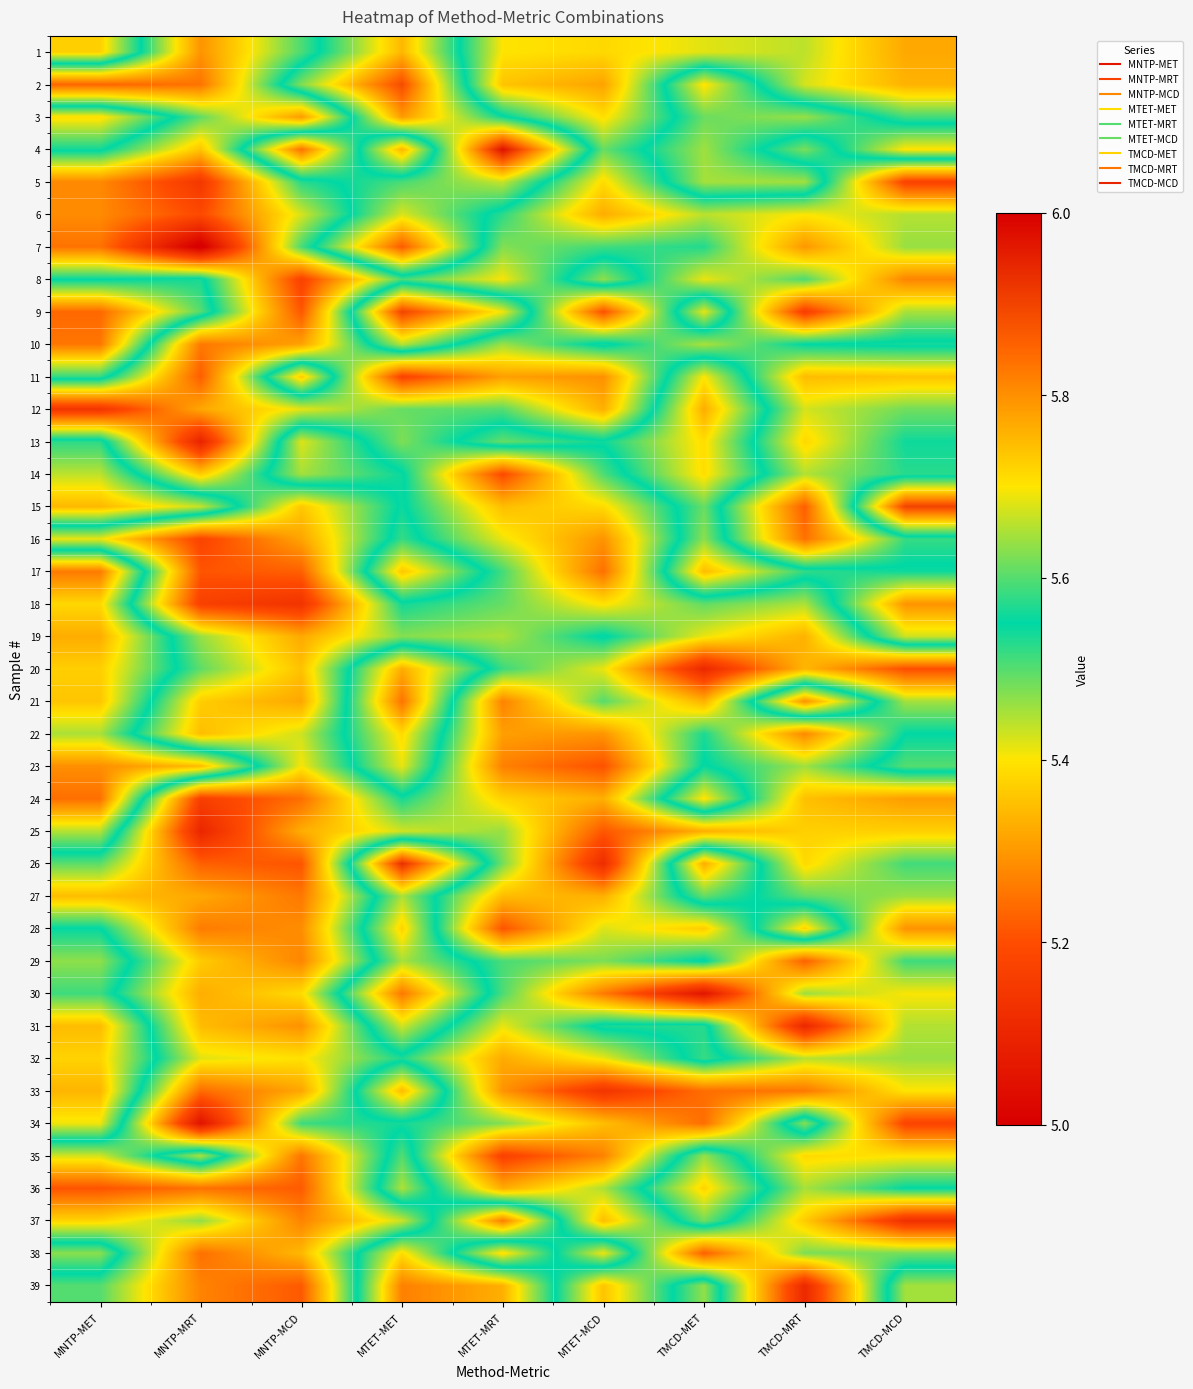

Reading left to right, extract all data points from this chart.

1: MNTP-MET=5.7	MNTP-MRT=5.3	MNTP-MCD=5.5	MTET-MET=5.8	MTET-MRT=5.4	MTET-MCD=5.4	TMCD-MET=5.4	TMCD-MRT=5.4	TMCD-MCD=5.3
2: MNTP-MET=5.2	MNTP-MRT=5.3	MNTP-MCD=5.6	MTET-MET=5.9	MTET-MRT=5.4	MTET-MCD=5.3	TMCD-MET=5.7	TMCD-MRT=5.4	TMCD-MCD=5.3
3: MNTP-MET=5.7	MNTP-MRT=5.5	MNTP-MCD=5.3	MTET-MET=5.8	MTET-MRT=5.6	MTET-MCD=5.4	TMCD-MET=5.6	TMCD-MRT=5.6	TMCD-MCD=5.5
4: MNTP-MET=5.6	MNTP-MRT=5.4	MNTP-MCD=5.8	MTET-MET=5.3	MTET-MRT=6.0	MTET-MCD=5.5	TMCD-MET=5.6	TMCD-MRT=5.5	TMCD-MCD=5.7
5: MNTP-MET=5.3	MNTP-MRT=5.1	MNTP-MCD=5.5	MTET-MET=5.6	MTET-MRT=5.7	MTET-MCD=5.4	TMCD-MET=5.6	TMCD-MRT=5.6	TMCD-MCD=5.2
6: MNTP-MET=5.3	MNTP-MRT=5.2	MNTP-MCD=5.4	MTET-MET=5.7	MTET-MRT=5.5	MTET-MCD=5.3	TMCD-MET=5.4	TMCD-MRT=5.4	TMCD-MCD=5.4
7: MNTP-MET=5.3	MNTP-MRT=5.0	MNTP-MCD=5.5	MTET-MET=5.9	MTET-MRT=5.5	MTET-MCD=5.5	TMCD-MET=5.5	TMCD-MRT=5.3	TMCD-MCD=5.5
8: MNTP-MET=5.5	MNTP-MRT=5.6	MNTP-MCD=5.2	MTET-MET=5.5	MTET-MRT=5.4	MTET-MCD=5.6	TMCD-MET=5.4	TMCD-MRT=5.5	TMCD-MCD=5.3
9: MNTP-MET=5.8	MNTP-MRT=5.6	MNTP-MCD=5.2	MTET-MET=5.9	MTET-MRT=5.7	MTET-MCD=5.2	TMCD-MET=5.7	TMCD-MRT=5.2	TMCD-MCD=5.5
10: MNTP-MET=5.8	MNTP-MRT=5.3	MNTP-MCD=5.3	MTET-MET=5.7	MTET-MRT=5.5	MTET-MCD=5.6	TMCD-MET=5.4	TMCD-MRT=5.6	TMCD-MCD=5.6
11: MNTP-MET=5.6	MNTP-MRT=5.2	MNTP-MCD=5.7	MTET-MET=5.2	MTET-MRT=5.3	MTET-MCD=5.3	TMCD-MET=5.7	TMCD-MRT=5.3	TMCD-MCD=5.4
12: MNTP-MET=5.1	MNTP-MRT=5.3	MNTP-MCD=5.4	MTET-MET=5.5	MTET-MRT=5.5	MTET-MCD=5.3	TMCD-MET=5.8	TMCD-MRT=5.4	TMCD-MCD=5.5
13: MNTP-MET=5.6	MNTP-MRT=5.1	MNTP-MCD=5.7	MTET-MET=5.5	MTET-MRT=5.6	MTET-MCD=5.6	TMCD-MET=5.7	TMCD-MRT=5.4	TMCD-MCD=5.5
14: MNTP-MET=5.7	MNTP-MRT=5.4	MNTP-MCD=5.6	MTET-MET=5.6	MTET-MRT=5.2	MTET-MCD=5.5	TMCD-MET=5.7	TMCD-MRT=5.4	TMCD-MCD=5.5
15: MNTP-MET=5.8	MNTP-MRT=5.7	MNTP-MCD=5.4	MTET-MET=5.6	MTET-MRT=5.3	MTET-MCD=5.4	TMCD-MET=5.6	TMCD-MRT=5.2	TMCD-MCD=5.9
16: MNTP-MET=5.4	MNTP-MRT=5.2	MNTP-MCD=5.3	MTET-MET=5.6	MTET-MRT=5.4	MTET-MCD=5.3	TMCD-MET=5.6	TMCD-MRT=5.2	TMCD-MCD=5.5
17: MNTP-MET=5.8	MNTP-MRT=5.2	MNTP-MCD=5.2	MTET-MET=5.7	MTET-MRT=5.5	MTET-MCD=5.2	TMCD-MET=5.7	TMCD-MRT=5.6	TMCD-MCD=5.6
18: MNTP-MET=5.7	MNTP-MRT=5.2	MNTP-MCD=5.1	MTET-MET=5.5	MTET-MRT=5.5	MTET-MCD=5.4	TMCD-MET=5.5	TMCD-MRT=5.4	TMCD-MCD=5.8
19: MNTP-MET=5.8	MNTP-MRT=5.5	MNTP-MCD=5.3	MTET-MET=5.5	MTET-MRT=5.4	MTET-MCD=5.6	TMCD-MET=5.4	TMCD-MRT=5.3	TMCD-MCD=5.7
20: MNTP-MET=5.7	MNTP-MRT=5.5	MNTP-MCD=5.4	MTET-MET=5.8	MTET-MRT=5.5	MTET-MCD=5.4	TMCD-MET=5.1	TMCD-MRT=5.3	TMCD-MCD=5.2
21: MNTP-MET=5.7	MNTP-MRT=5.4	MNTP-MCD=5.3	MTET-MET=5.8	MTET-MRT=5.3	MTET-MCD=5.5	TMCD-MET=5.3	TMCD-MRT=5.8	TMCD-MCD=5.5
22: MNTP-MET=5.6	MNTP-MRT=5.3	MNTP-MCD=5.4	MTET-MET=5.7	MTET-MRT=5.3	MTET-MCD=5.3	TMCD-MET=5.5	TMCD-MRT=5.3	TMCD-MCD=5.6
23: MNTP-MET=5.8	MNTP-MRT=5.7	MNTP-MCD=5.4	MTET-MET=5.7	MTET-MRT=5.3	MTET-MCD=5.2	TMCD-MET=5.6	TMCD-MRT=5.5	TMCD-MCD=5.6
24: MNTP-MET=5.8	MNTP-MRT=5.2	MNTP-MCD=5.2	MTET-MET=5.5	MTET-MRT=5.4	MTET-MCD=5.3	TMCD-MET=5.7	TMCD-MRT=5.4	TMCD-MCD=5.3
25: MNTP-MET=5.7	MNTP-MRT=5.1	MNTP-MCD=5.3	MTET-MET=5.4	MTET-MRT=5.5	MTET-MCD=5.2	TMCD-MET=5.3	TMCD-MRT=5.4	TMCD-MCD=5.4
26: MNTP-MET=5.5	MNTP-MRT=5.2	MNTP-MCD=5.2	MTET-MET=5.9	MTET-MRT=5.5	MTET-MCD=5.1	TMCD-MET=5.8	TMCD-MRT=5.4	TMCD-MCD=5.5
27: MNTP-MET=5.3	MNTP-MRT=5.3	MNTP-MCD=5.3	MTET-MET=5.7	MTET-MRT=5.3	MTET-MCD=5.3	TMCD-MET=5.6	TMCD-MRT=5.5	TMCD-MCD=5.5
28: MNTP-MET=5.6	MNTP-MRT=5.3	MNTP-MCD=5.3	MTET-MET=5.7	MTET-MRT=5.2	MTET-MCD=5.4	TMCD-MET=5.4	TMCD-MRT=5.7	TMCD-MCD=5.3
29: MNTP-MET=5.6	MNTP-MRT=5.4	MNTP-MCD=5.3	MTET-MET=5.6	MTET-MRT=5.5	MTET-MCD=5.5	TMCD-MET=5.6	TMCD-MRT=5.2	TMCD-MCD=5.5
30: MNTP-MET=5.6	MNTP-MRT=5.3	MNTP-MCD=5.4	MTET-MET=5.8	MTET-MRT=5.5	MTET-MCD=5.3	TMCD-MET=5.1	TMCD-MRT=5.5	TMCD-MCD=5.4
31: MNTP-MET=5.7	MNTP-MRT=5.3	MNTP-MCD=5.3	MTET-MET=5.7	MTET-MRT=5.4	MTET-MCD=5.6	TMCD-MET=5.6	TMCD-MRT=5.1	TMCD-MCD=5.4
32: MNTP-MET=5.7	MNTP-MRT=5.4	MNTP-MCD=5.4	MTET-MET=5.5	MTET-MRT=5.3	MTET-MCD=5.4	TMCD-MET=5.6	TMCD-MRT=5.4	TMCD-MCD=5.5
33: MNTP-MET=5.8	MNTP-MRT=5.2	MNTP-MCD=5.3	MTET-MET=5.7	MTET-MRT=5.3	MTET-MCD=5.1	TMCD-MET=5.2	TMCD-MRT=5.3	TMCD-MCD=5.4
34: MNTP-MET=5.7	MNTP-MRT=5.0	MNTP-MCD=5.5	MTET-MET=5.5	MTET-MRT=5.5	MTET-MCD=5.4	TMCD-MET=5.2	TMCD-MRT=5.6	TMCD-MCD=5.2
35: MNTP-MET=5.4	MNTP-MRT=5.6	MNTP-MCD=5.3	MTET-MET=5.6	MTET-MRT=5.2	MTET-MCD=5.3	TMCD-MET=5.6	TMCD-MRT=5.4	TMCD-MCD=5.4
36: MNTP-MET=5.2	MNTP-MRT=5.2	MNTP-MCD=5.2	MTET-MET=5.7	MTET-MRT=5.3	MTET-MCD=5.4	TMCD-MET=5.7	TMCD-MRT=5.5	TMCD-MCD=5.5
37: MNTP-MET=5.4	MNTP-MRT=5.5	MNTP-MCD=5.3	MTET-MET=5.4	MTET-MRT=5.8	MTET-MCD=5.3	TMCD-MET=5.6	TMCD-MRT=5.4	TMCD-MCD=5.1
38: MNTP-MET=5.6	MNTP-MRT=5.2	MNTP-MCD=5.3	MTET-MET=5.7	MTET-MRT=5.4	MTET-MCD=5.7	TMCD-MET=5.2	TMCD-MRT=5.5	TMCD-MCD=5.5
39: MNTP-MET=5.5	MNTP-MRT=5.3	MNTP-MCD=5.2	MTET-MET=5.8	MTET-MRT=5.8	MTET-MCD=5.4	TMCD-MET=5.6	TMCD-MRT=5.1	TMCD-MCD=5.6